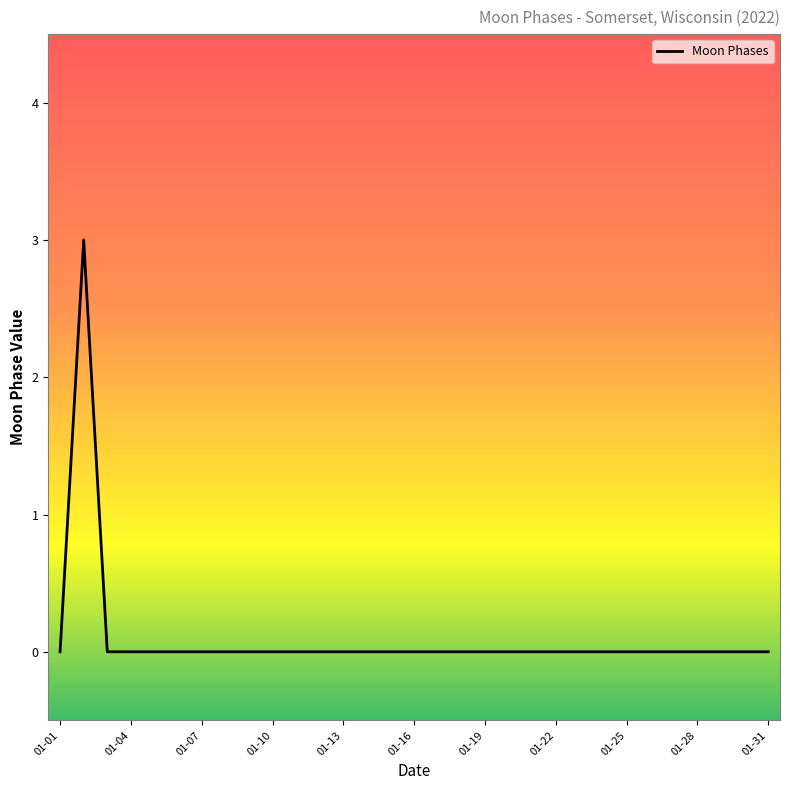

Reading left to right, extract all data points from this chart.

0	3	0	0	0	0	0	0	0	0	0	0	0	0	0	0	0	0	0	0	0	0	0	0	0	0	0	0	0	0	0